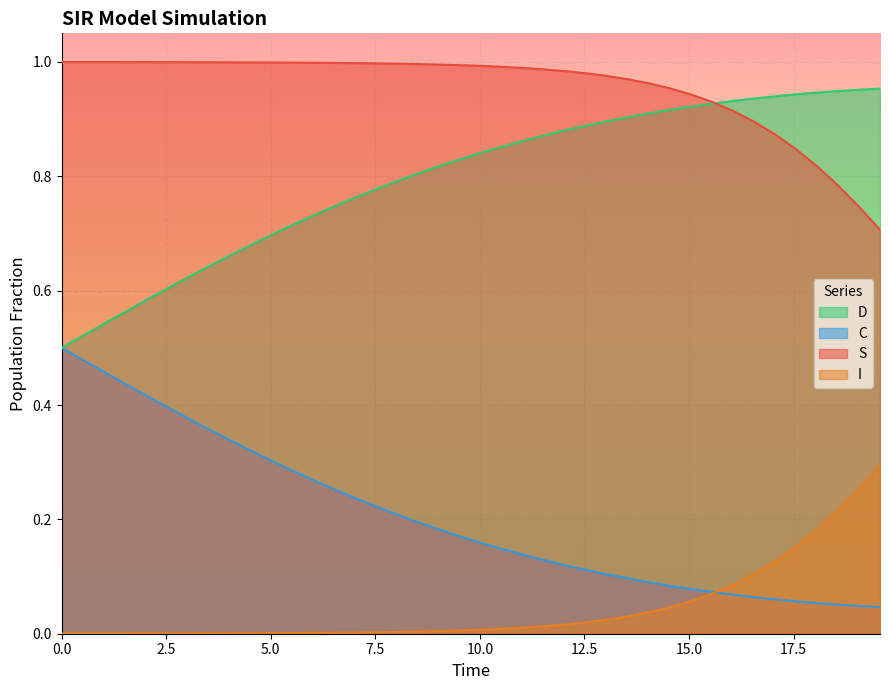

True or false: S and C cross at least once.

False